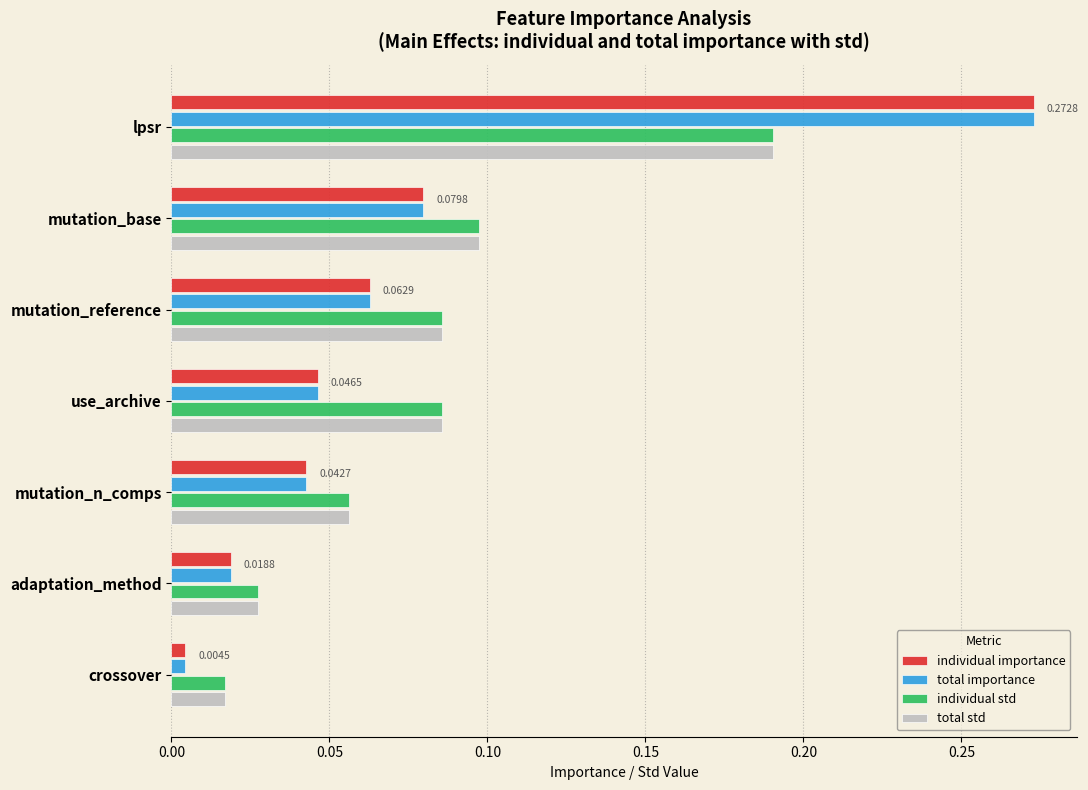

Where is individual std nearest to the value 0?

crossover